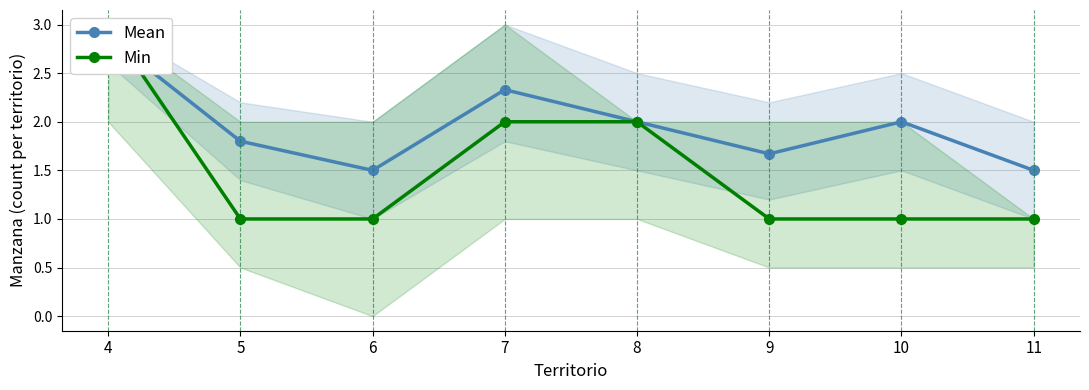

List the labels in order of Mean value, smallest first.

6, 11, 9, 5, 8, 10, 7, 4